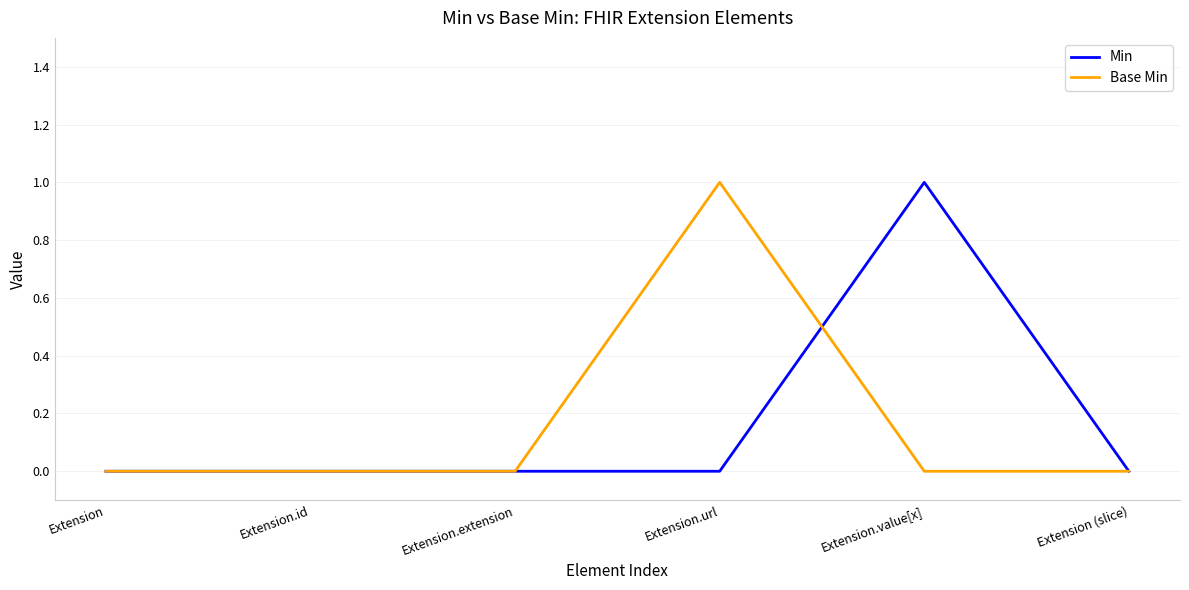

Is it true that Base Min equals 1 at Extension.url?

True